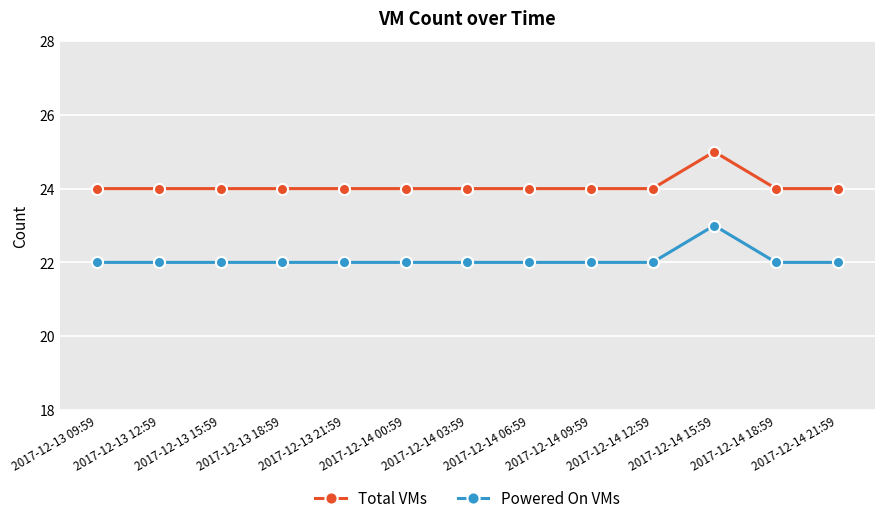

The value of Powered On VMs at 2017-12-13 15:59 is 13. True or false?

False